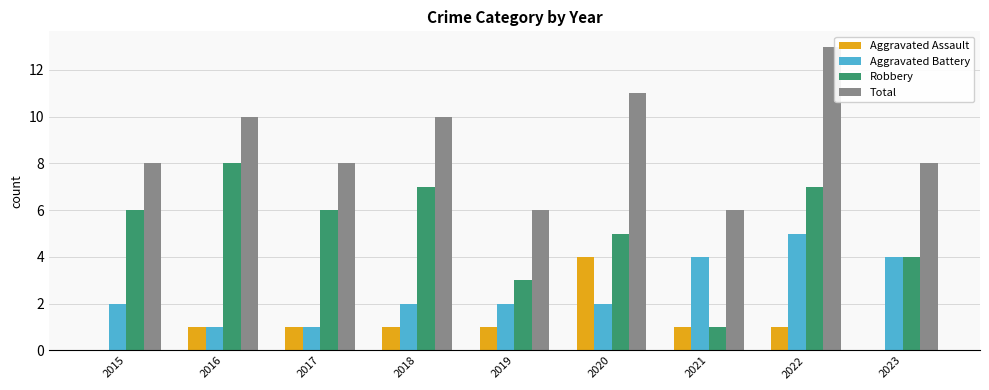

Which series has the largest total across all categories?

Total